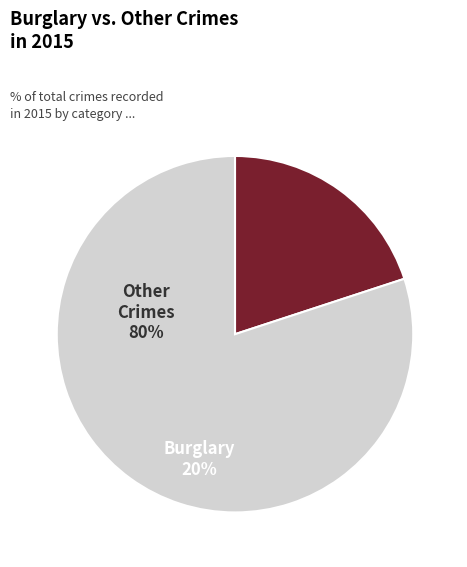

Is there a majority slice in this chart?

Yes